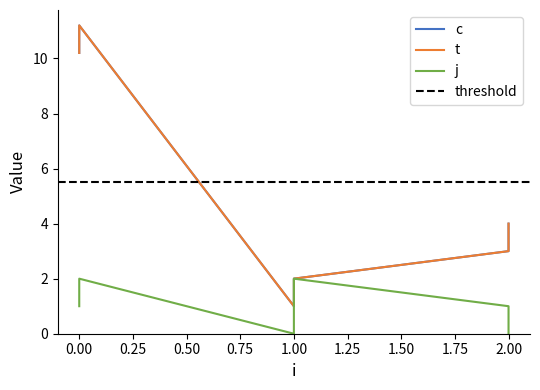

The c series shows 11.2 at 0. True or false?

True